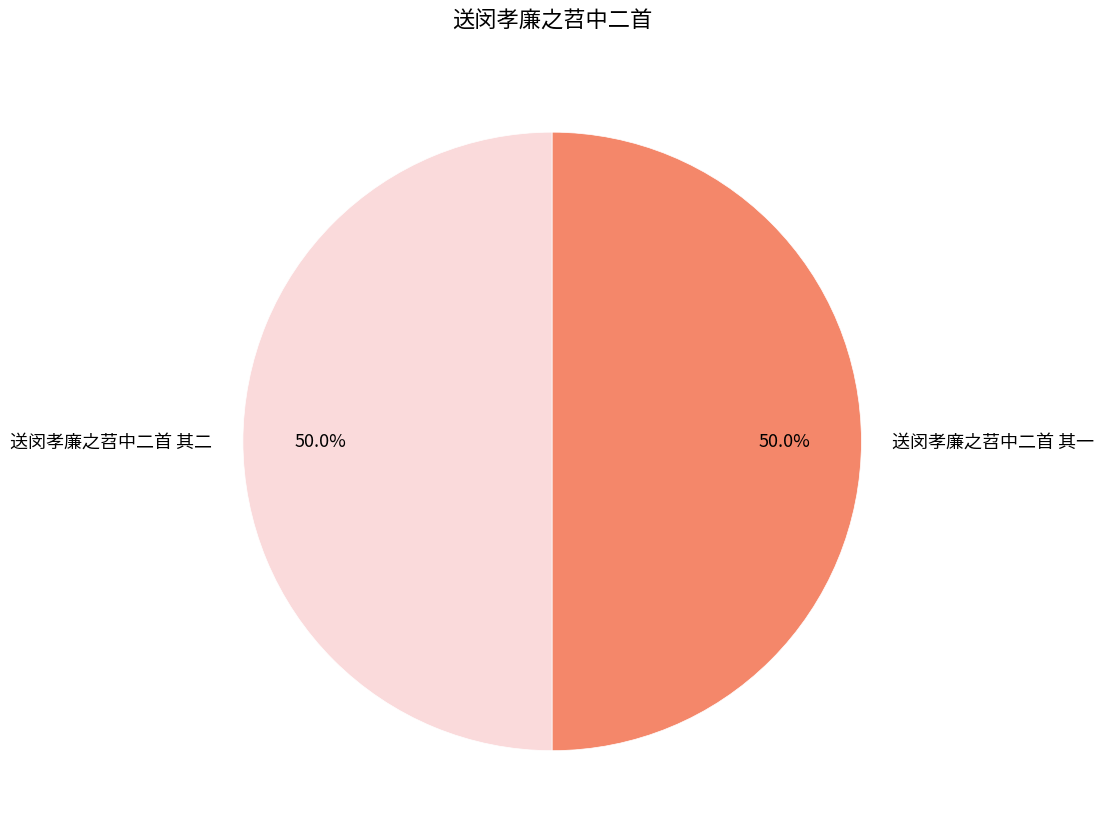

What is the ratio of the value at 送闵孝廉之苕中二首 其一 to the value at 送闵孝廉之苕中二首 其二?

1.0